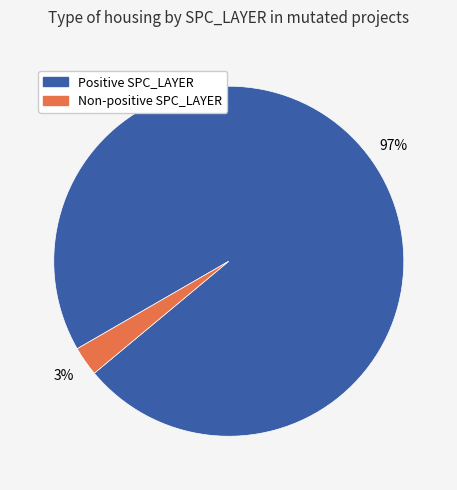

Which slice is the smallest?

Non-positive SPC_LAYER